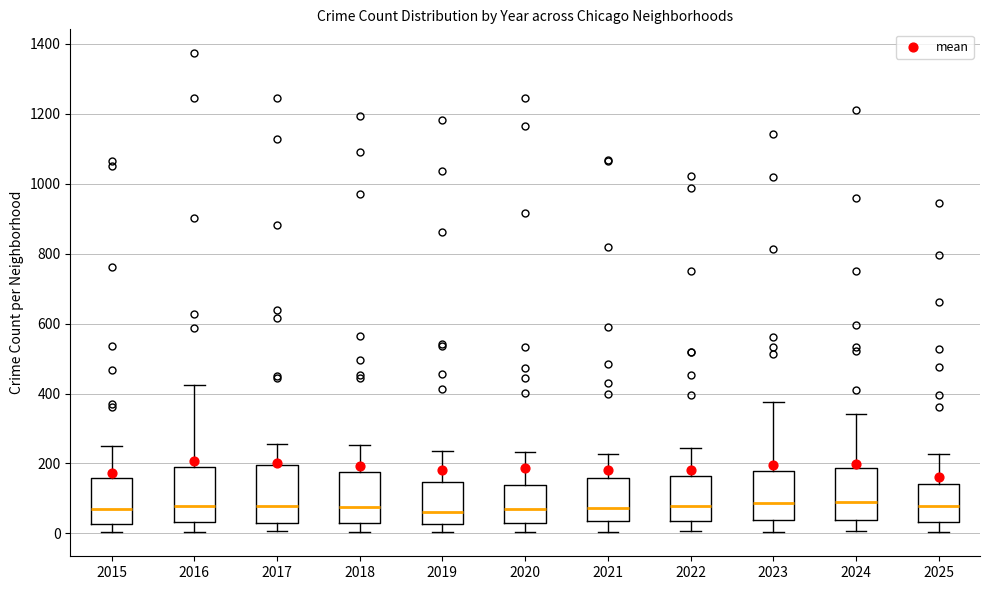

Where is the lower edge of the box at x = 2019 on the y-axis? The values are not printed on the chart, so give them approximately, as read against the axis.

20